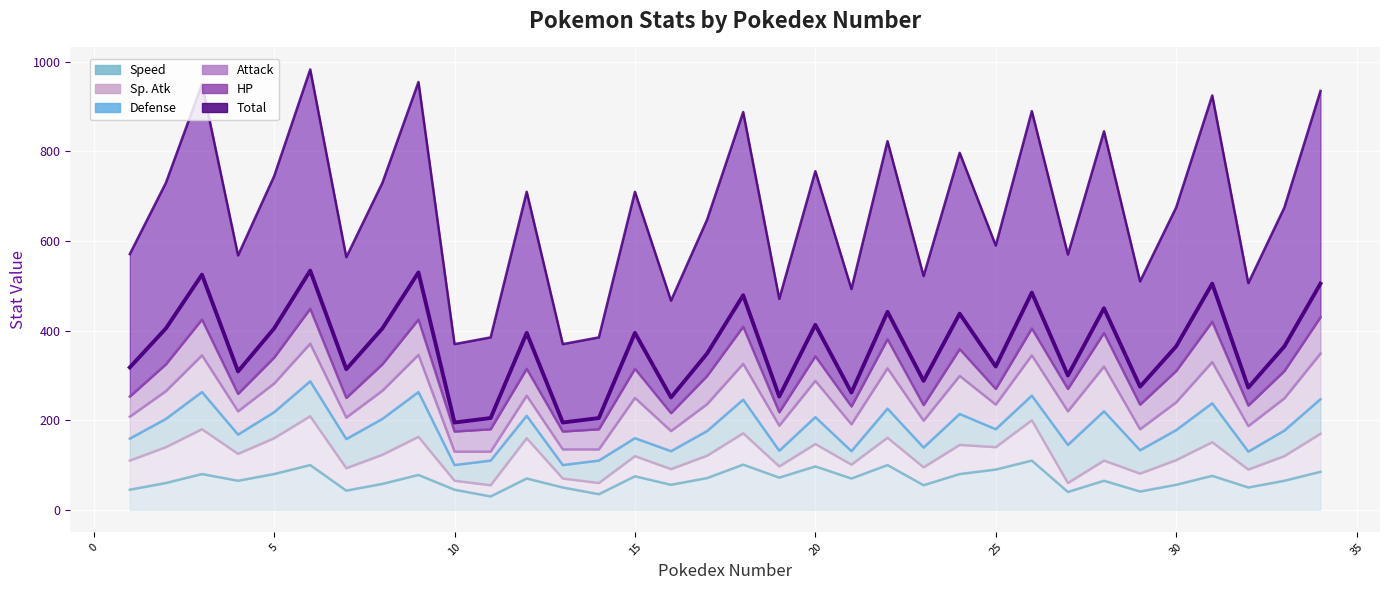

Rank the categories by Total value from lowest to highest.

10, 13, 11, 14, 16, 19, 21, 32, 29, 23, 27, 4, 7, 1, 25, 17, 30, 33, 12, 15, 2, 5, 8, 20, 24, 22, 28, 18, 26, 31, 34, 3, 9, 6